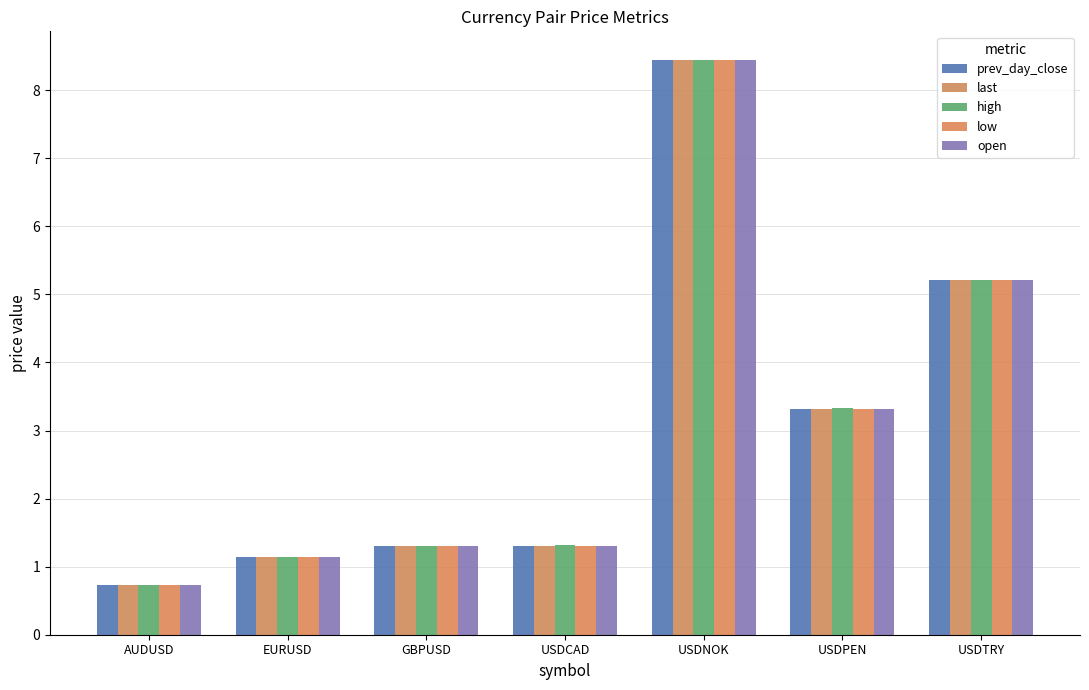

Does the chart contain any negative values?

No